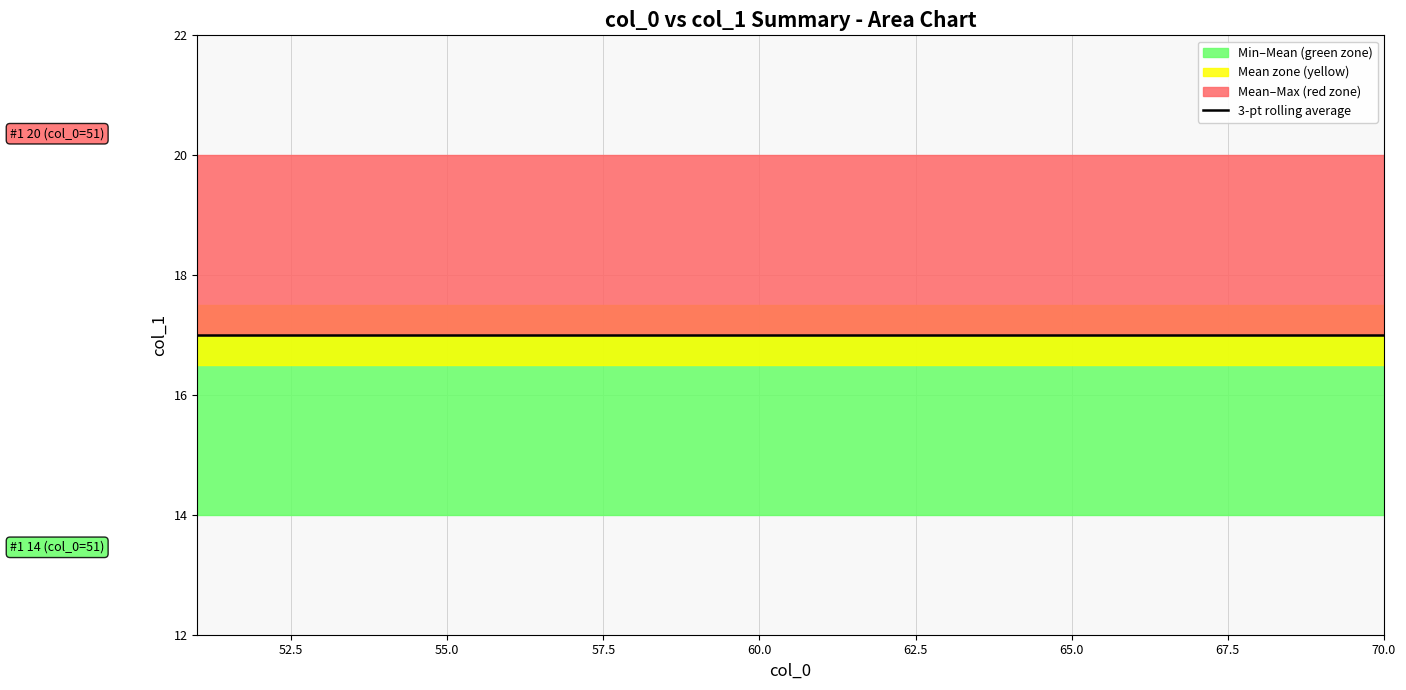

At 52, list the series in order from largest to smallest.

col_1_max, col_1_mean, col_1_min